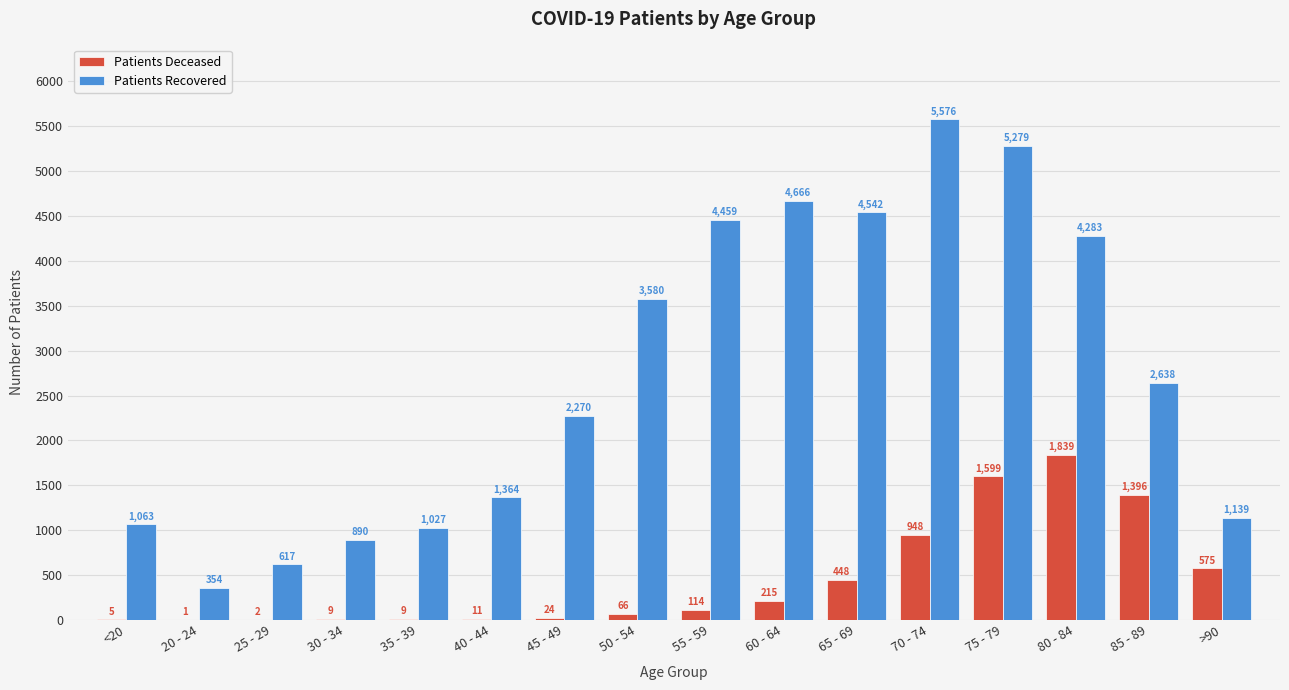

What is the total value across all series at 85 - 89?

4034